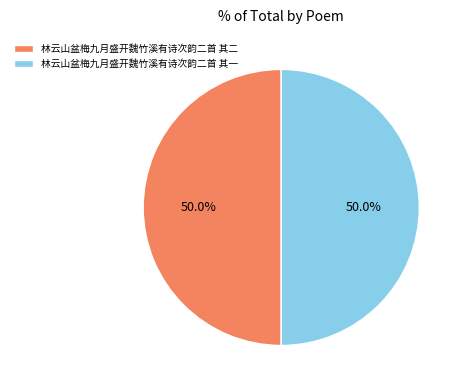

How much of the chart is everything except 林云山盆梅九月盛开魏竹溪有诗次韵二首 其二?

50.0%